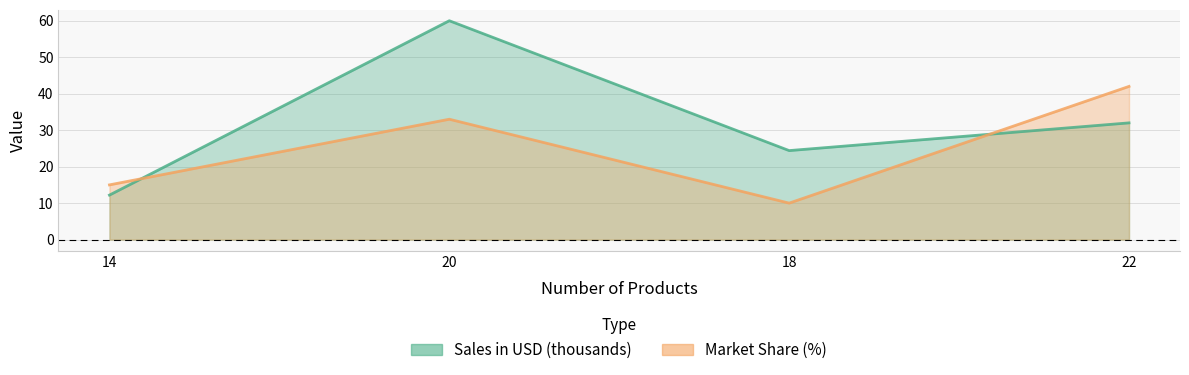

Between 22 and 14, which is larger?

22